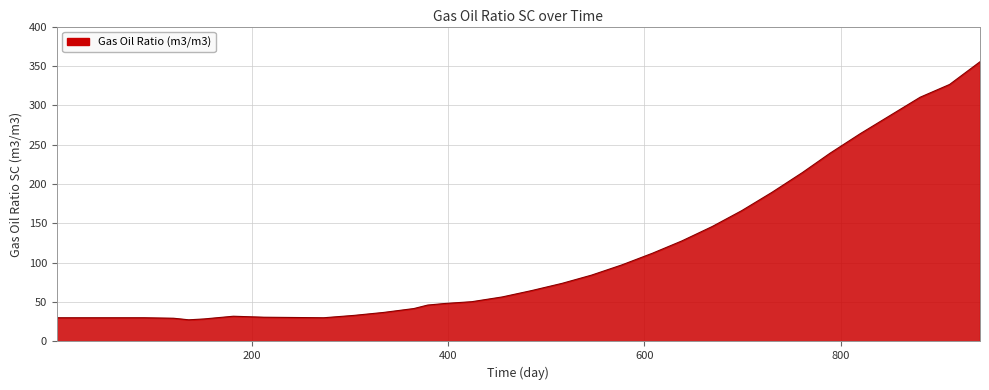

What is the difference between the maximum and minimum values?

327.8